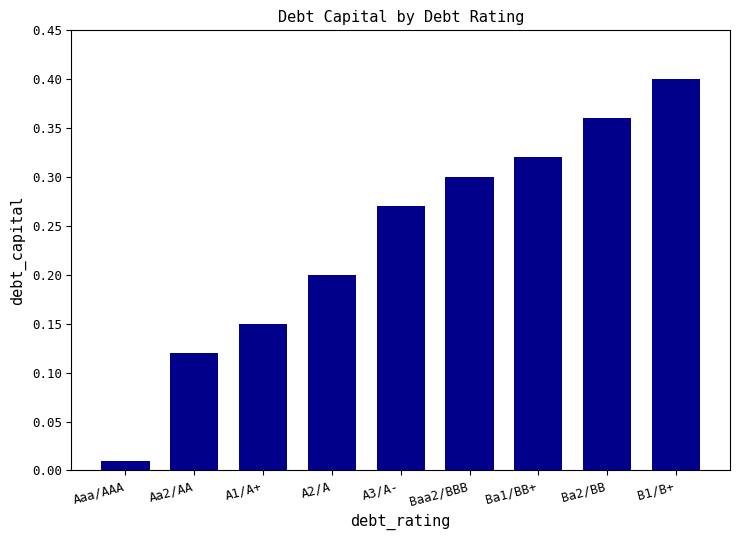

At which category does the chart reach its minimum across all series?

Aaa/AAA